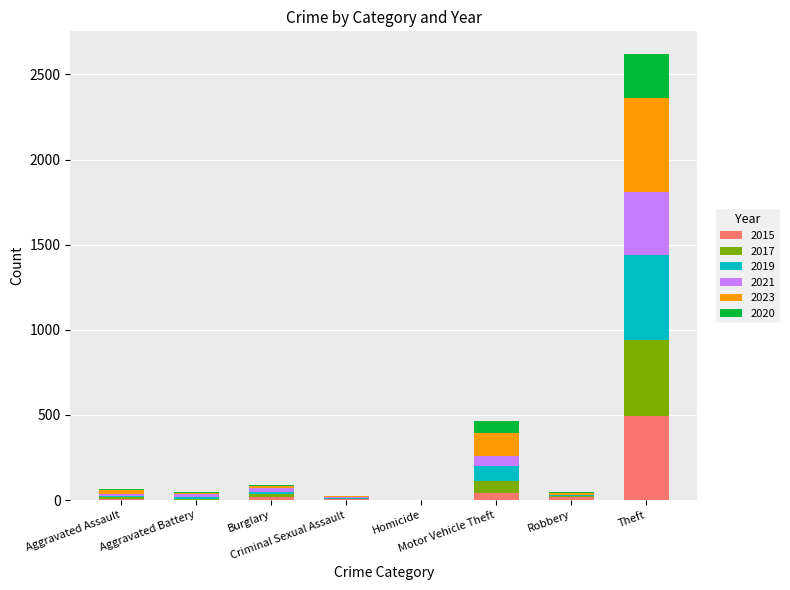

Are the bars horizontal?

No